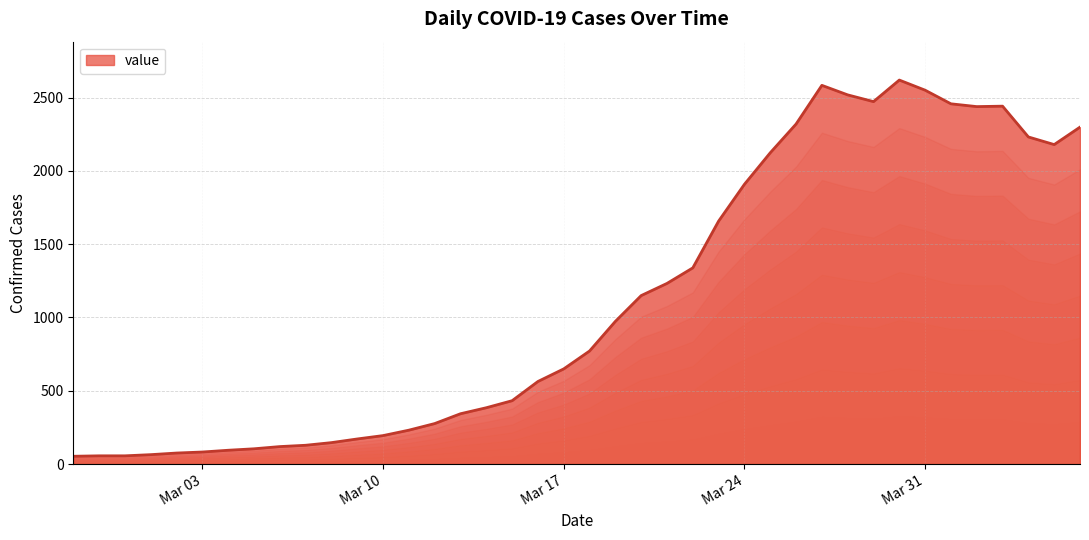

What is the difference between the maximum and minimum values?

2566